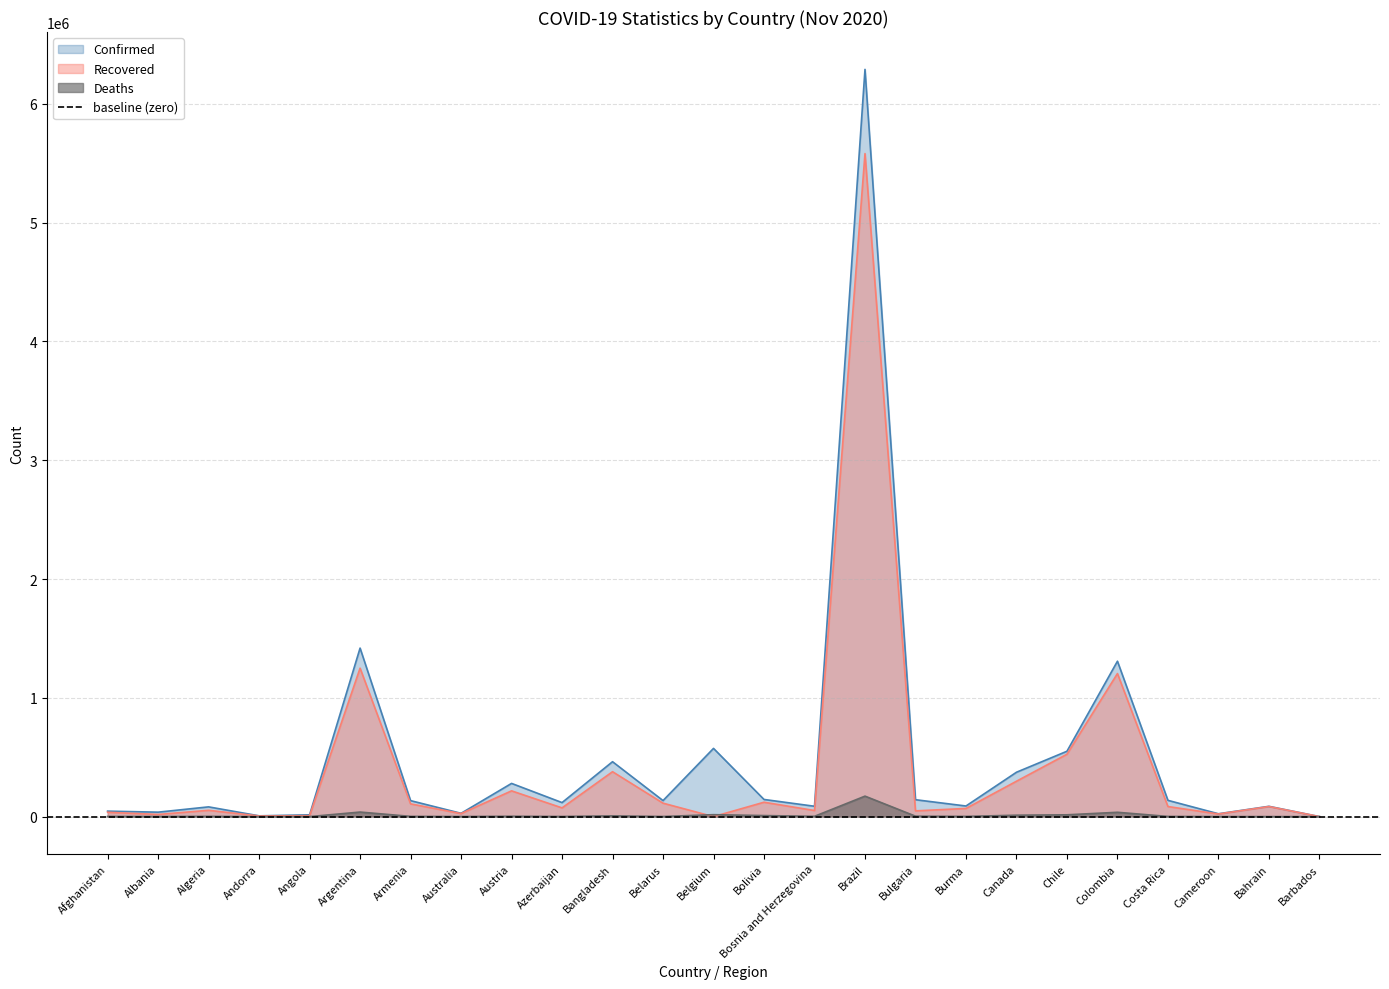

What is the label of the 9th point from the right?

Bulgaria